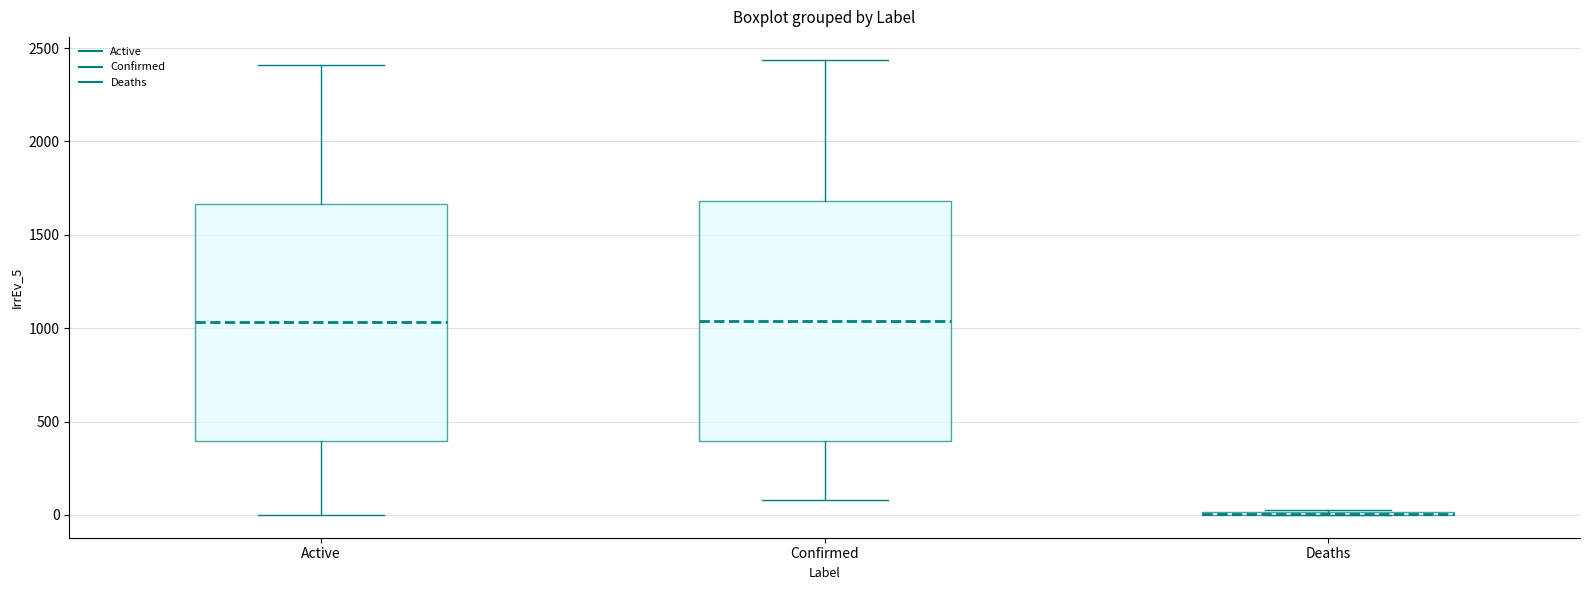

Reading left to right, read every box against the y-axis: the position of its median line, the range the box covers, and the ends of its whiskers. The values are not printed on the chart, so give them approximately, as read against the axis.

Active: median 1050, box 400 to 1650, whiskers 0 to 2400
Confirmed: median 1050, box 400 to 1700, whiskers 100 to 2450
Deaths: box collapsed to a line at 0, whiskers 0 to 50